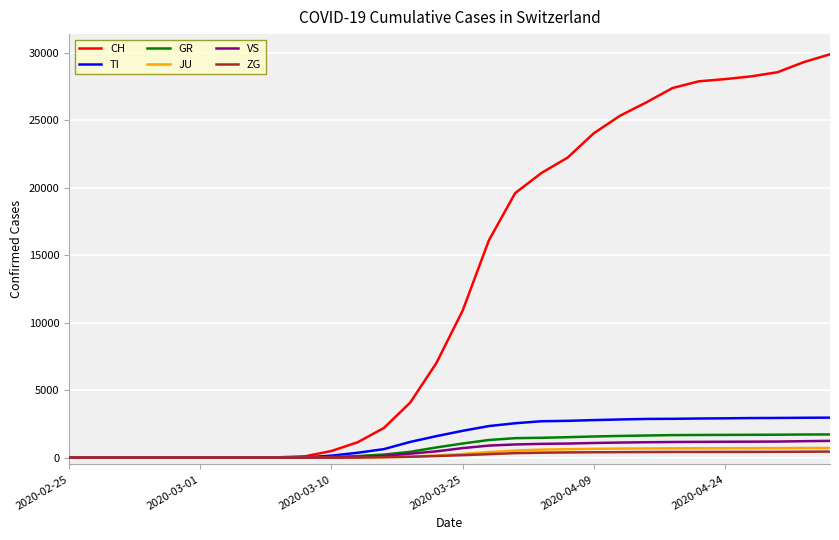

What is the highest value of the TI series?

2964